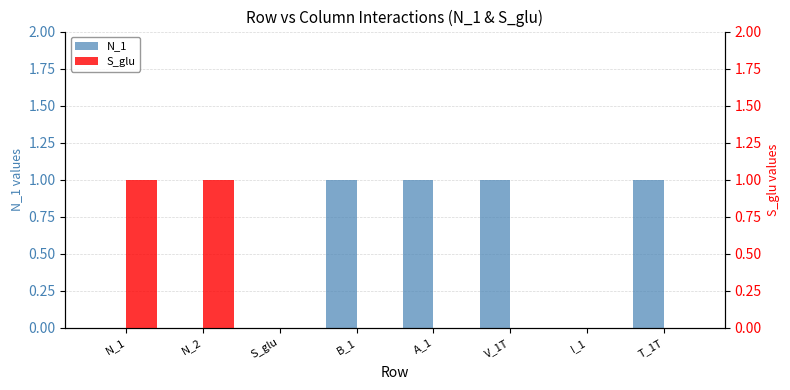

How many bars are there in each group?

2